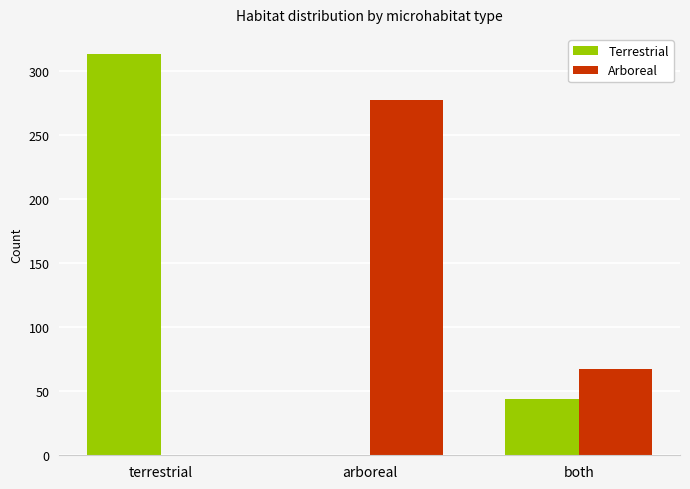

What are all the series names shown in the legend?

Terrestrial, Arboreal